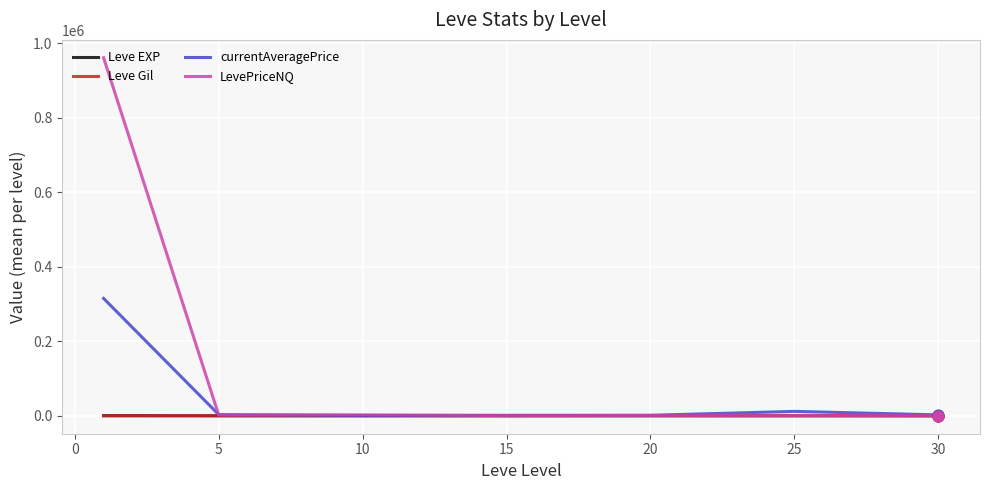

Which series has the widest spread of values?

LevePriceNQ